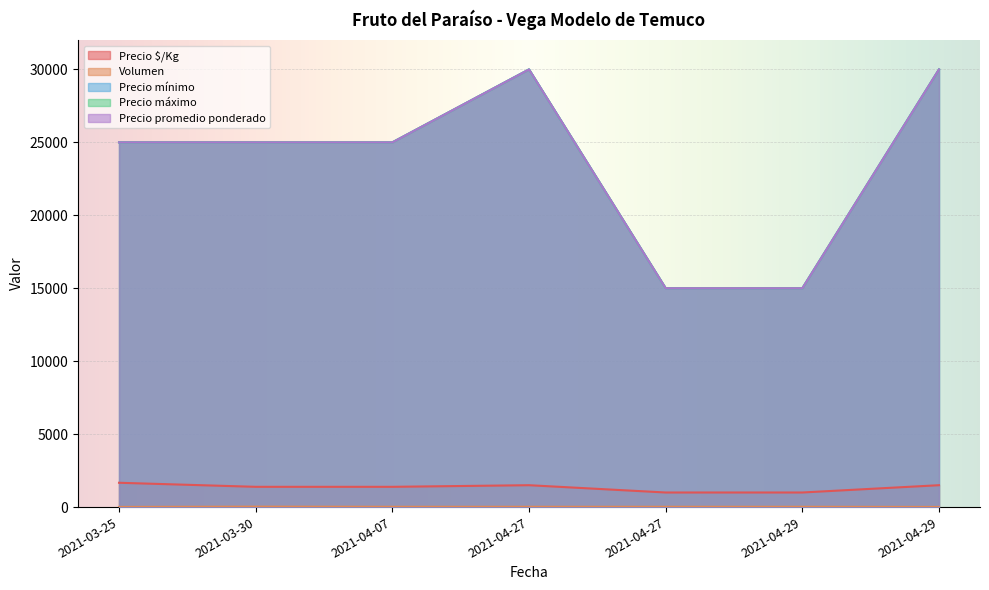

Count the number of categories in the chart.

7